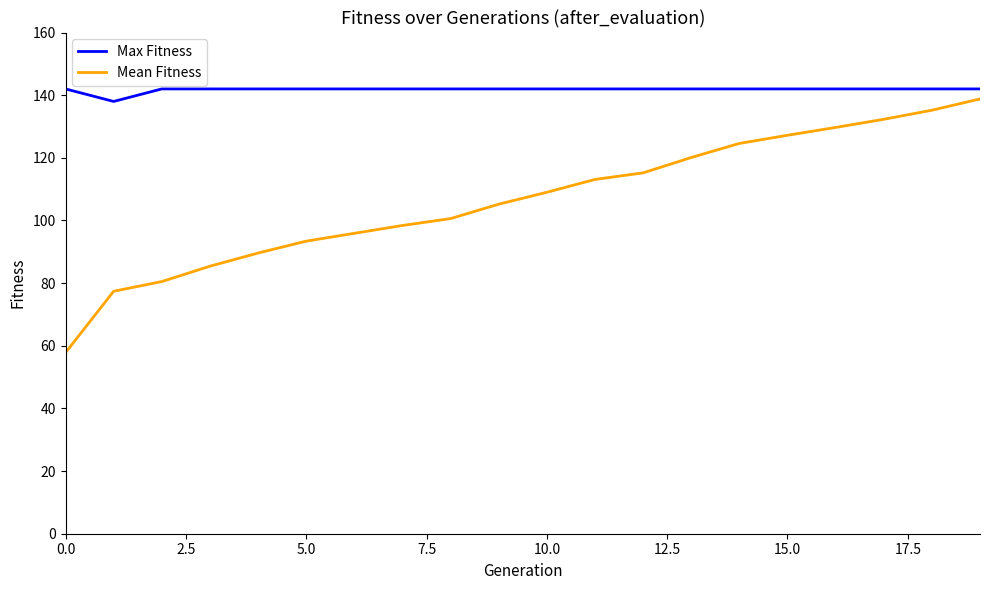

List the series in order of their overall mean, lowest first.

Mean Fitness, Max Fitness